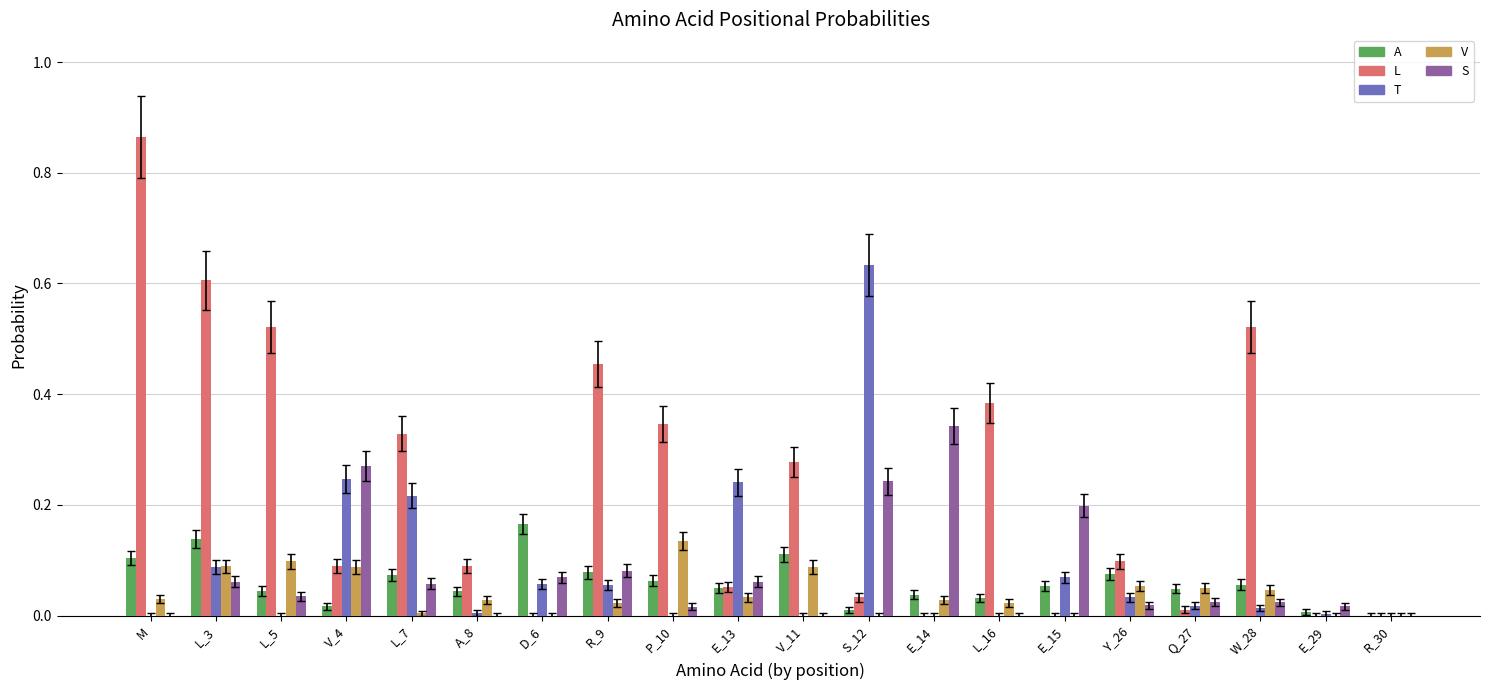

Is it true that A equals 0.0 at E_29?

True